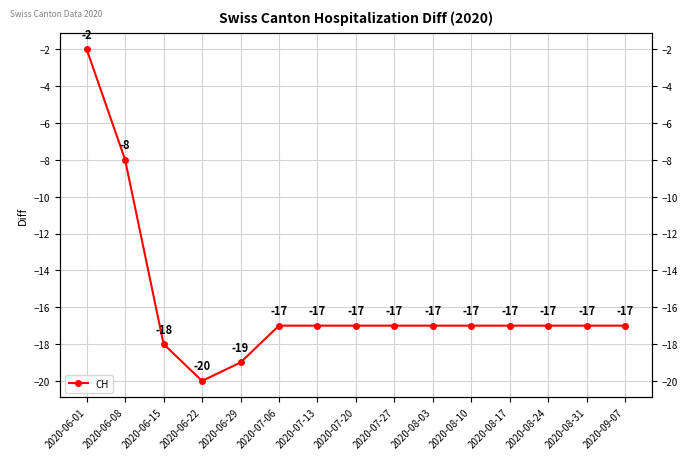

Reading left to right, what are all the values shown in this chart?

-2	-8	-18	-20	-19	-17	-17	-17	-17	-17	-17	-17	-17	-17	-17